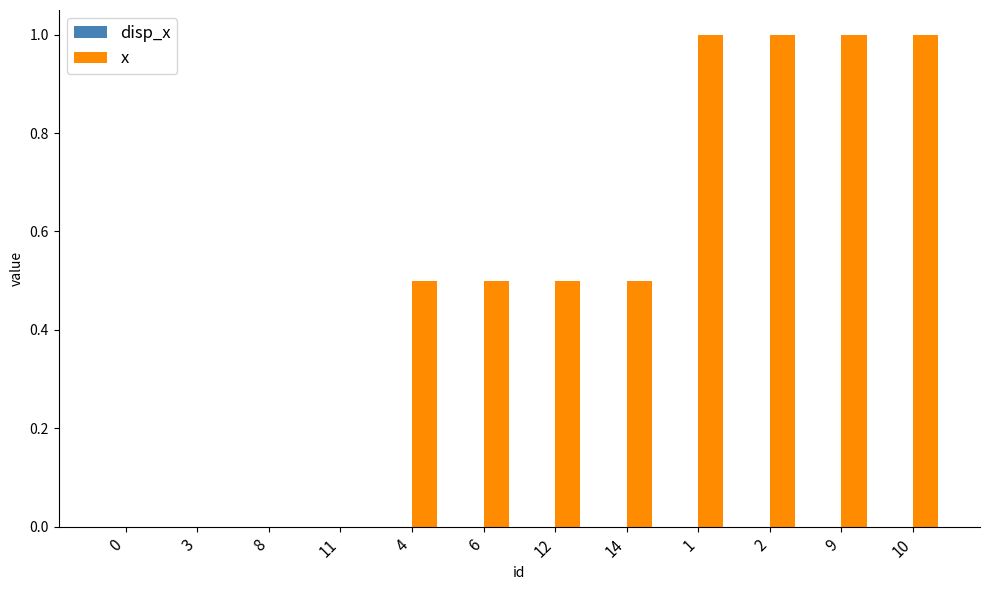

Which series has the largest total across all categories?

x